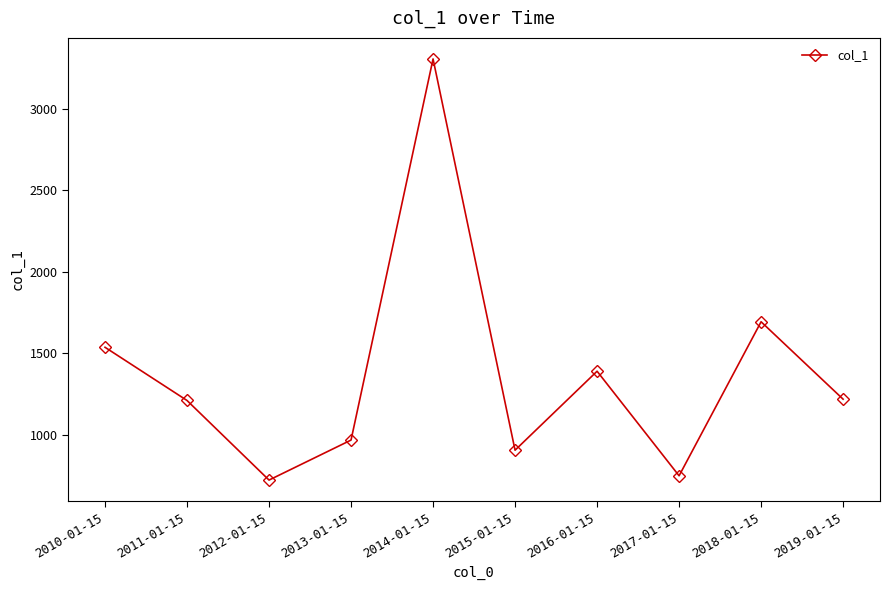

What is the label of the 6th point from the right?

2014-01-15